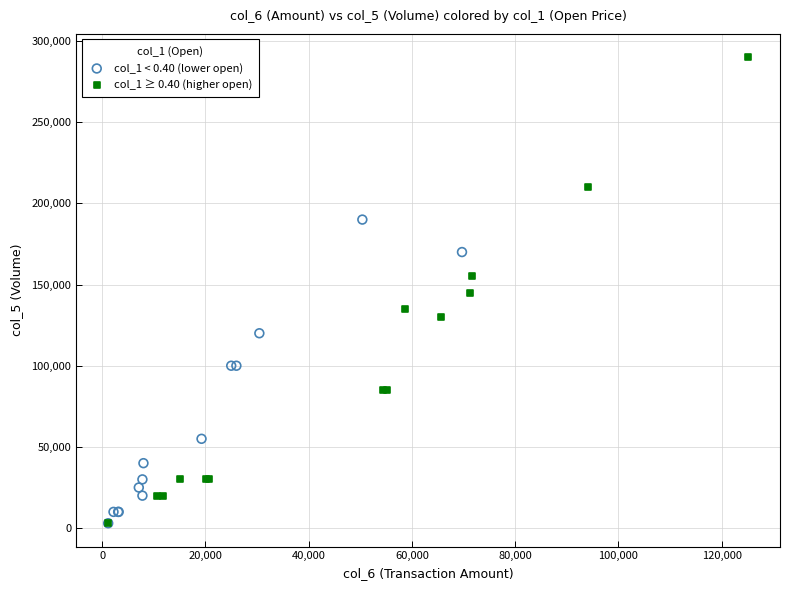

Which series has the widest spread of Y values?

col_1 ≥ 0.40 (higher open)